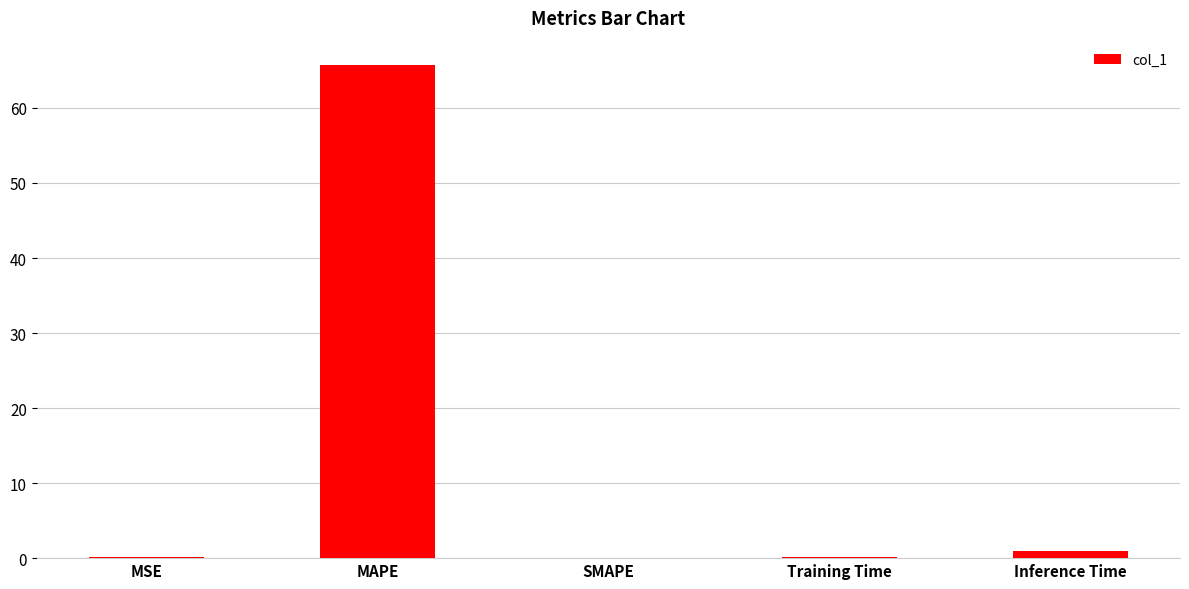

True or false: the data shows 0.0 at SMAPE.

True